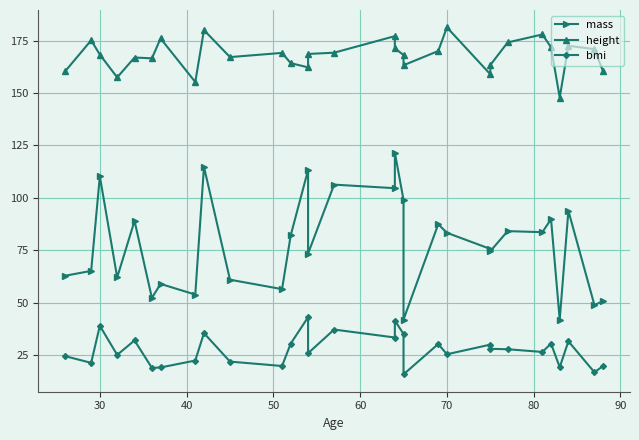

What is the greatest value displayed?

181.4